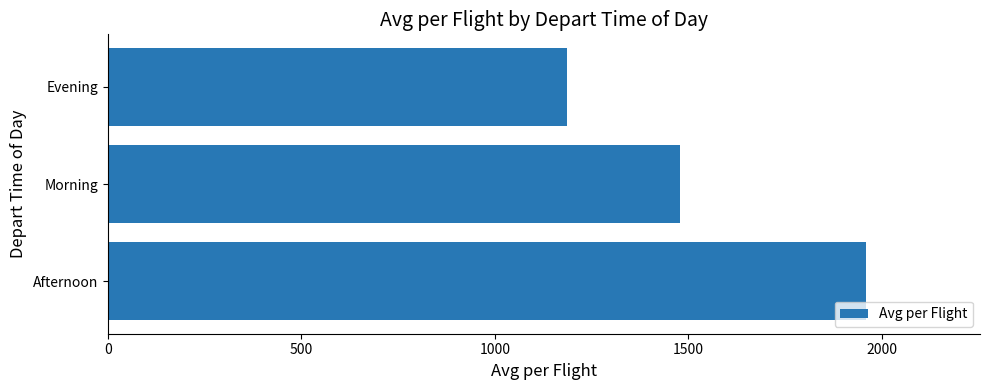

What is the approximate value at Afternoon?

1959.1